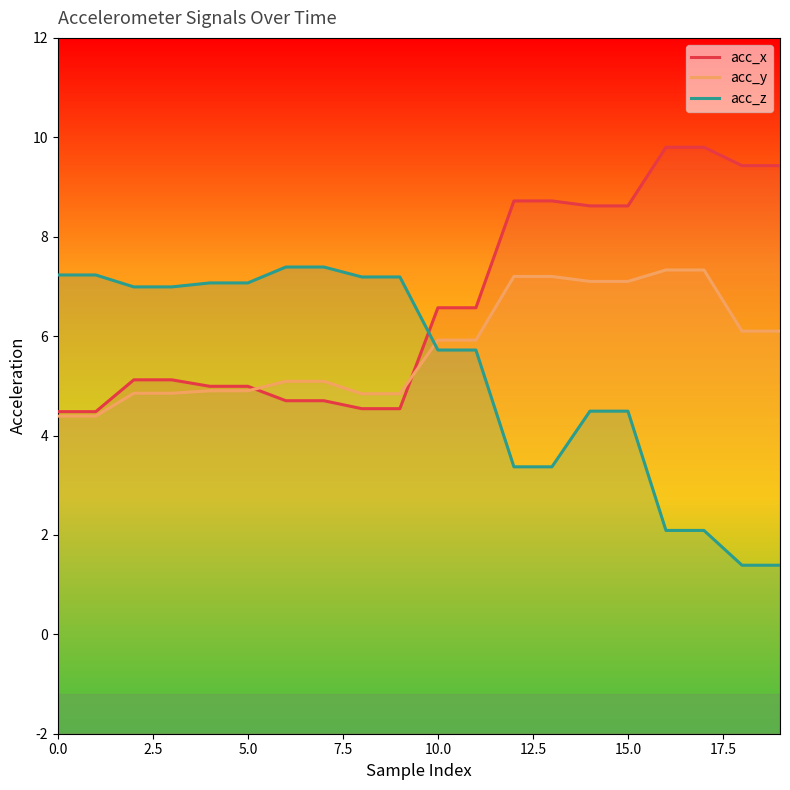

Reading right to left, extract all data points from this chart.

acc_x: 19=9.4	18=9.4	17=9.8	16=9.8	15=8.6	14=8.6	13=8.7	12=8.7	11=6.6	10=6.6	9=4.5	8=4.5	7=4.7	6=4.7	5=5.0	4=5.0	3=5.1	2=5.1	1=4.5	0=4.5
acc_y: 19=6.1	18=6.1	17=7.3	16=7.3	15=7.1	14=7.1	13=7.2	12=7.2	11=5.9	10=5.9	9=4.8	8=4.8	7=5.1	6=5.1	5=4.9	4=4.9	3=4.8	2=4.8	1=4.4	0=4.4
acc_z: 19=1.4	18=1.4	17=2.1	16=2.1	15=4.5	14=4.5	13=3.4	12=3.4	11=5.7	10=5.7	9=7.2	8=7.2	7=7.4	6=7.4	5=7.1	4=7.1	3=7.0	2=7.0	1=7.2	0=7.2